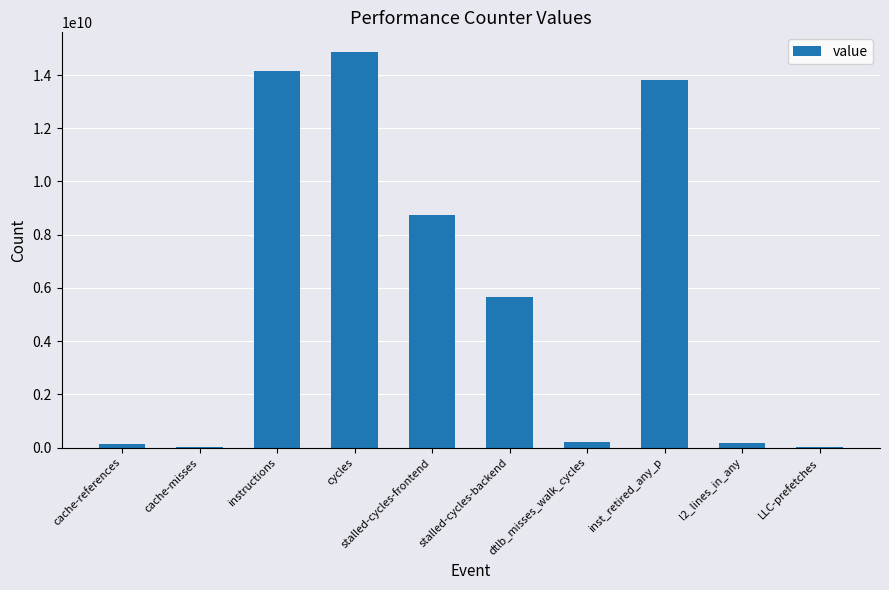

Where is the data nearest to the value 7438549066?

stalled-cycles-frontend